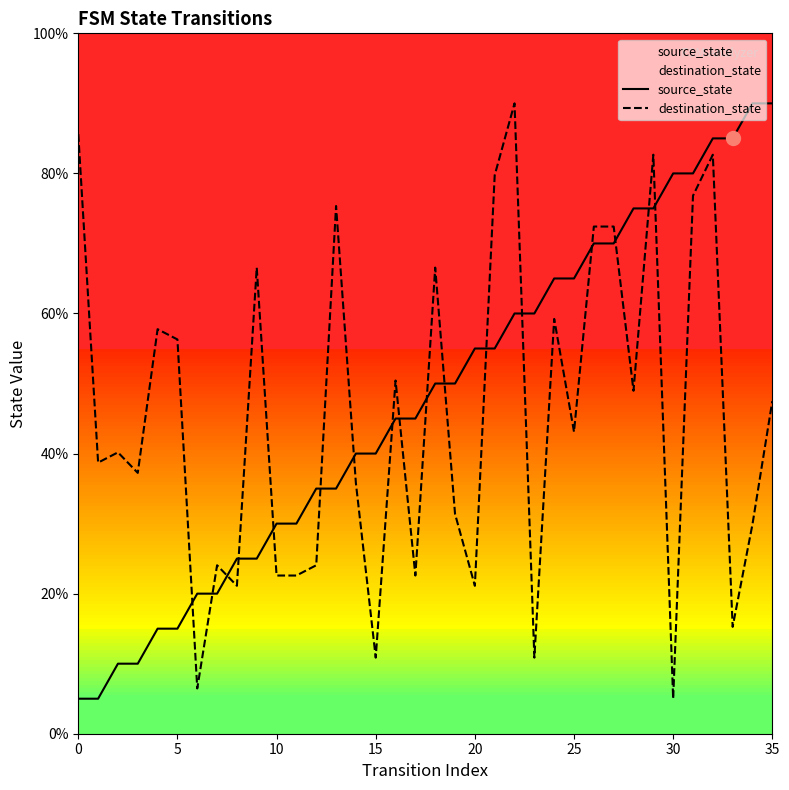

After their last crossing, which series has the higher values: destination_state or source_state?

source_state